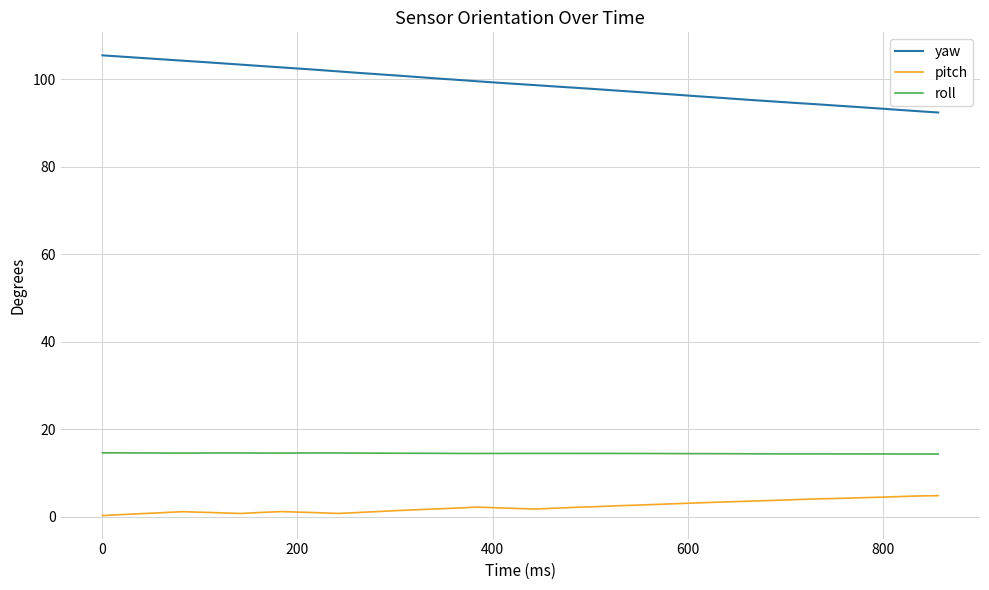

What is the greatest value displayed?

105.4